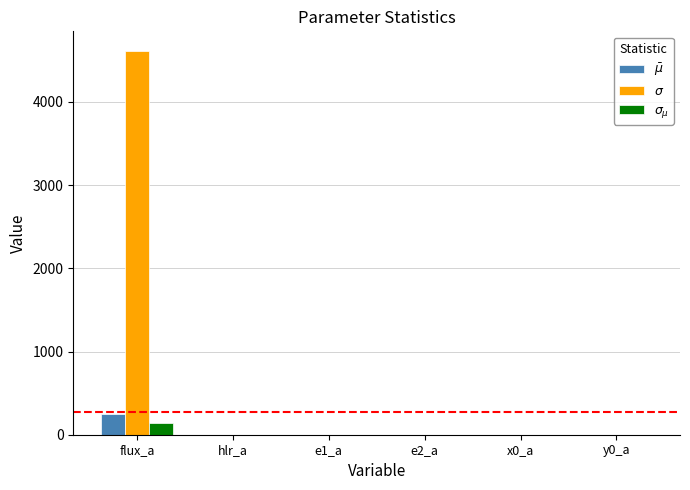

Which series changed the most between flux_a and e1_a?

$\sigma$